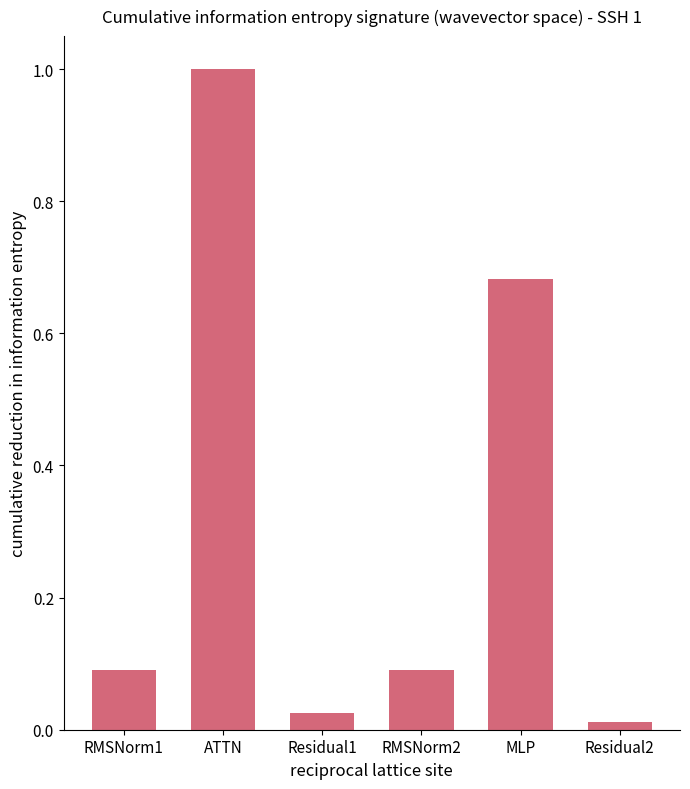

What is the average value?

0.3